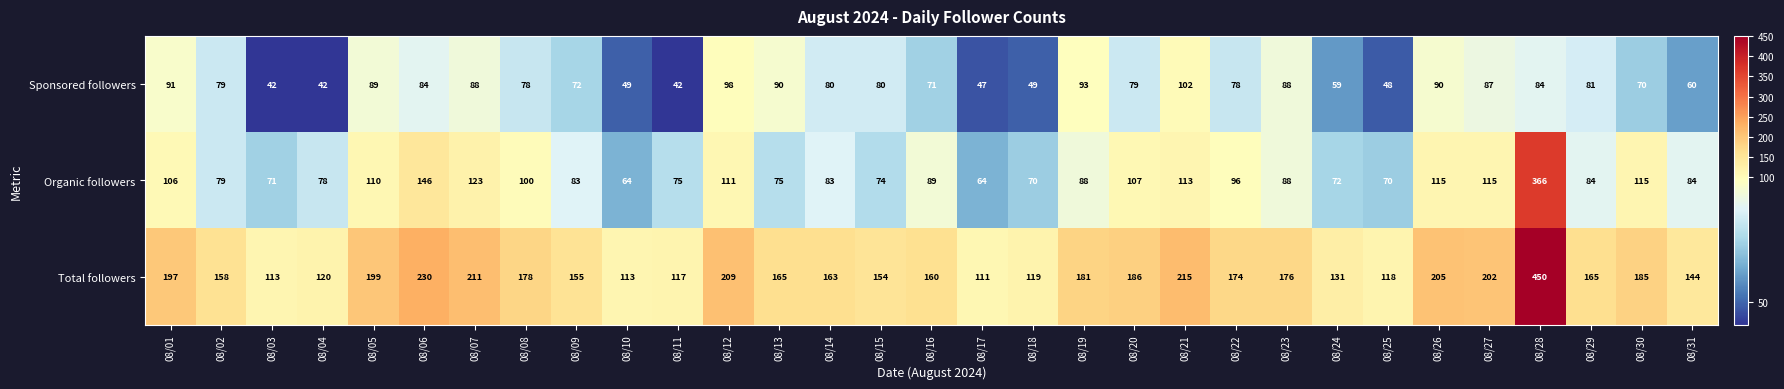

Which series has the largest total across all categories?

Total followers